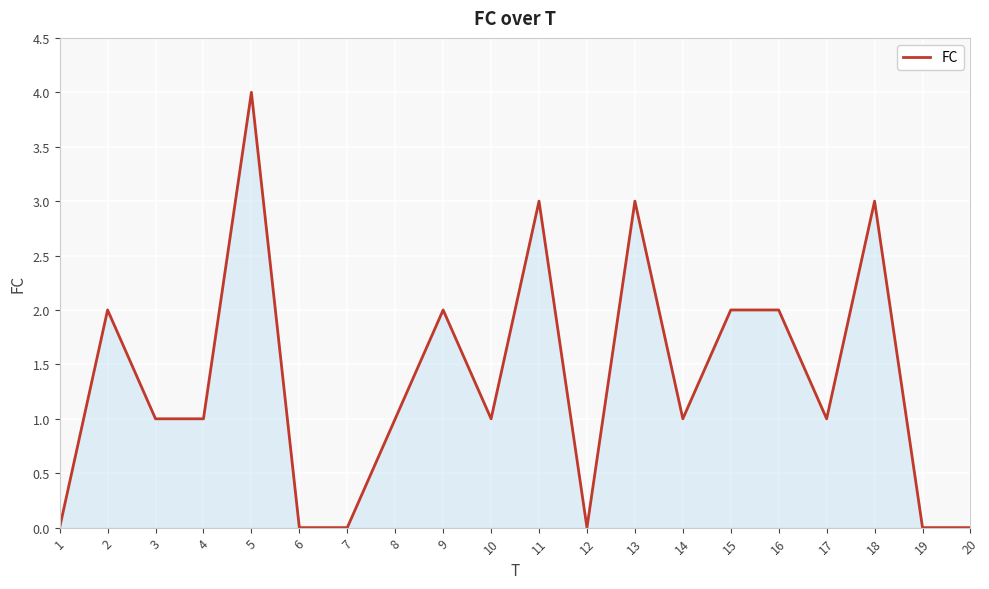

Count the number of data series in this chart.

1